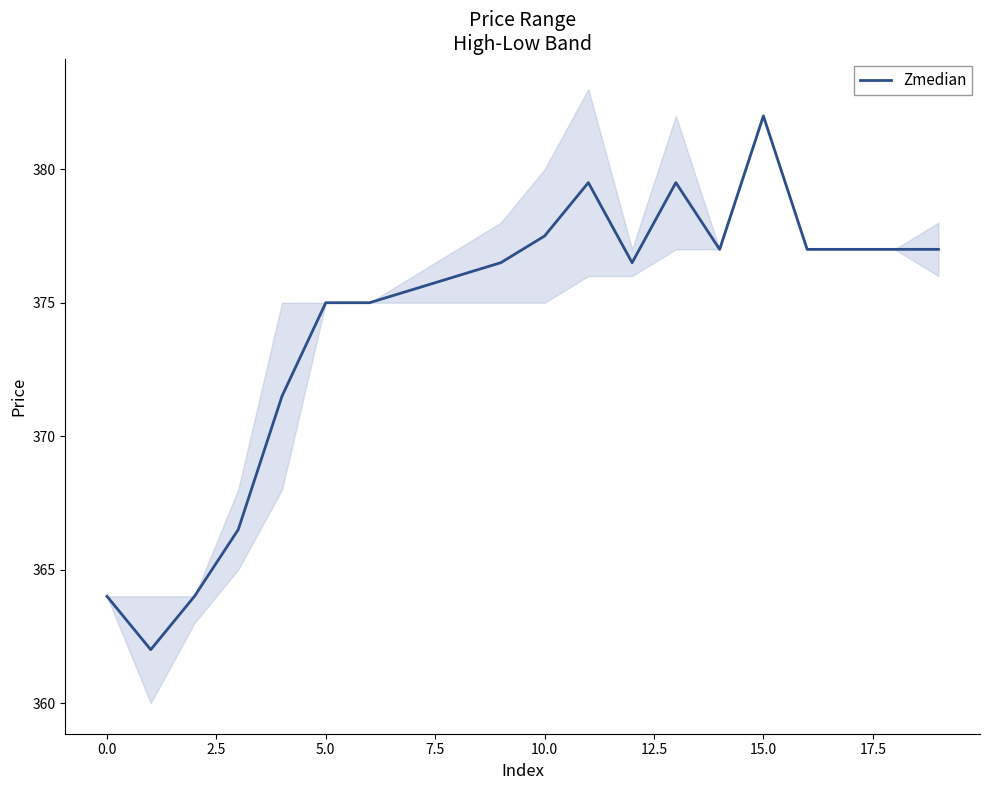

How many data points does each series have?

20